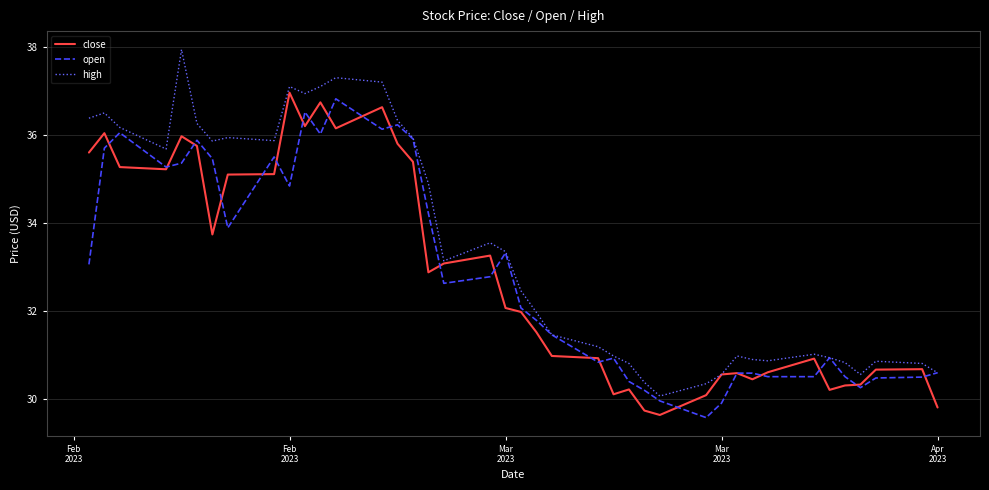

What is the maximum value for close?

37.0